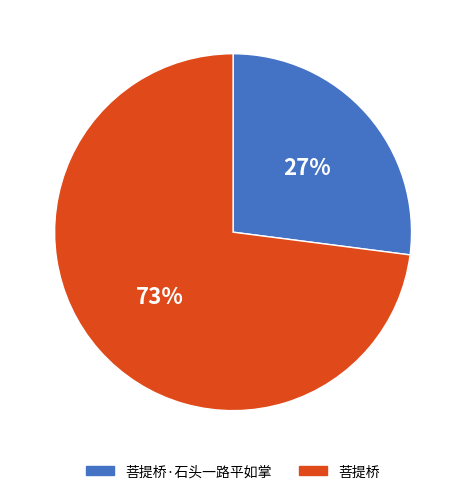

Which slice is the largest?

菩提桥